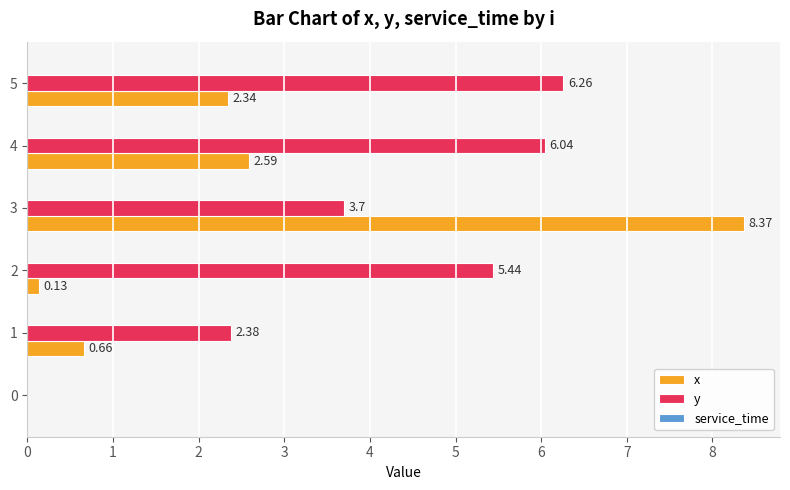

How many series are shown in this chart?

2